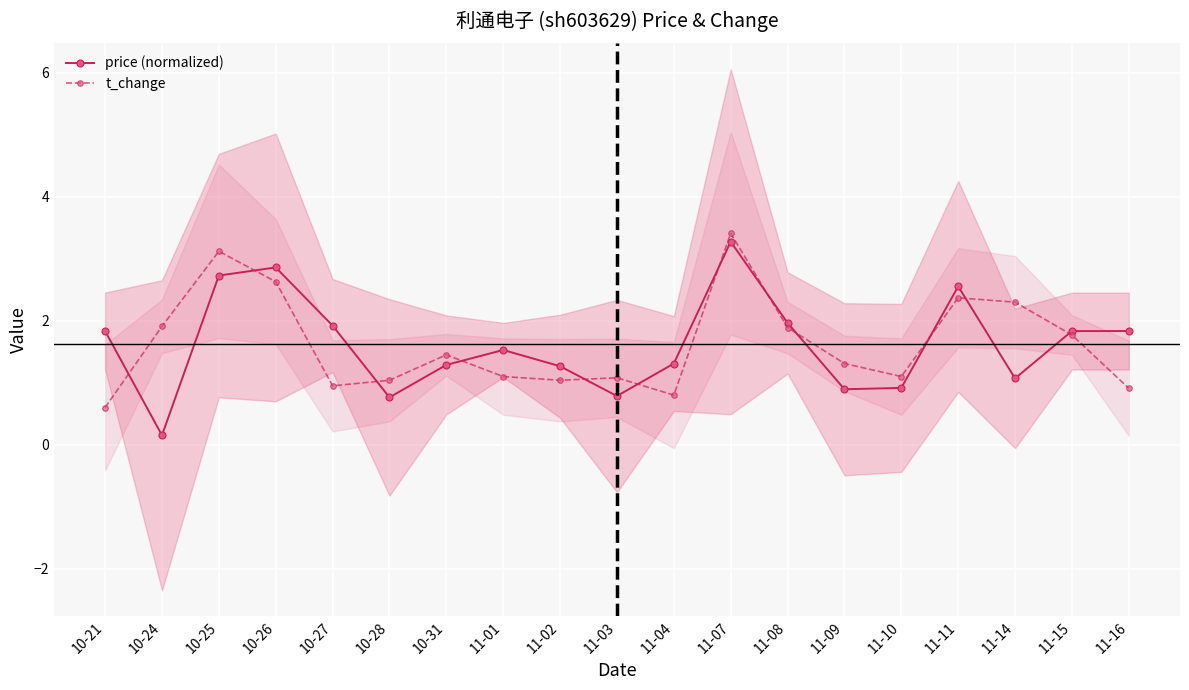

What position from the right is 10-25?

17